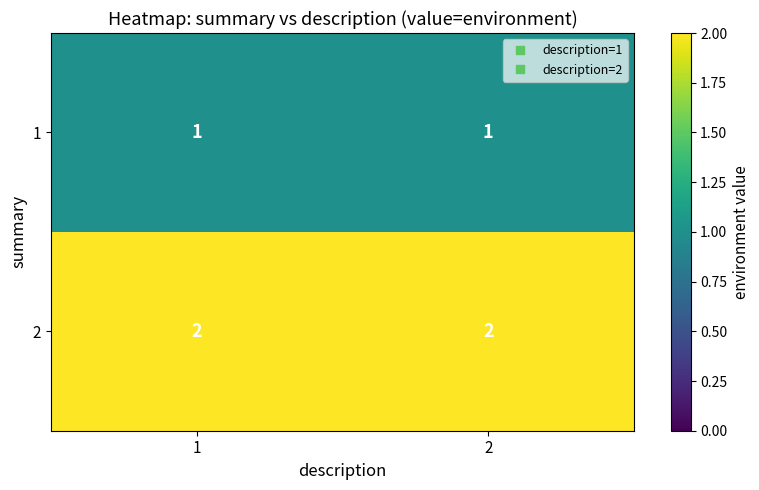

True or false: 1 has a value of 1 at 2.

True